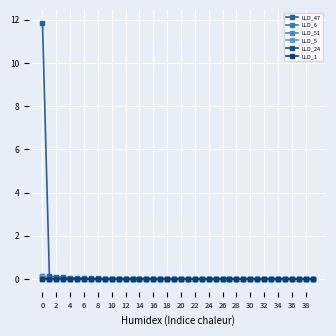

How many distinct data groups are displayed?

6